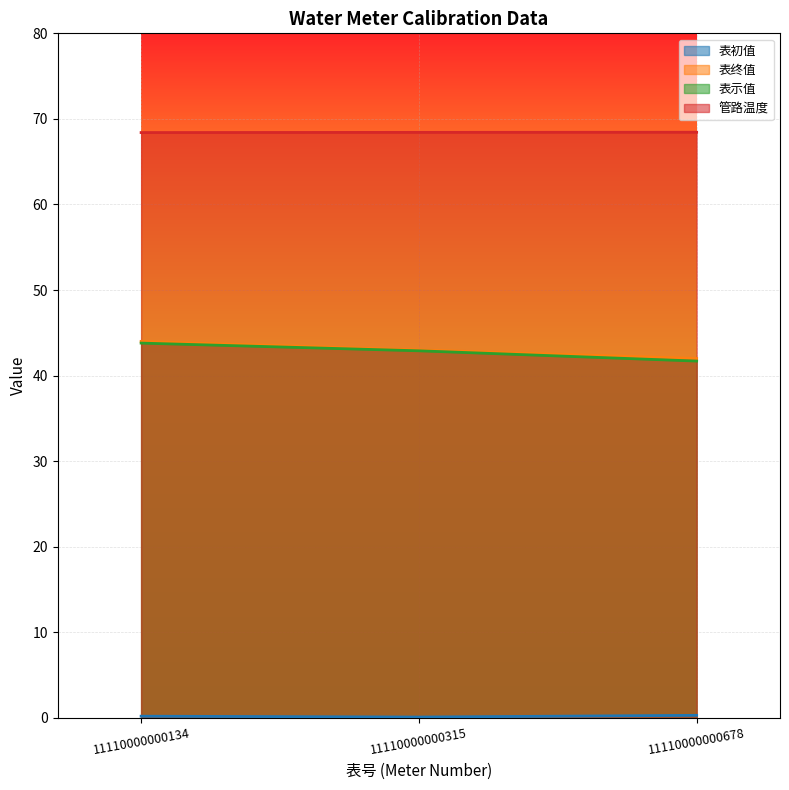

Rank the series by their maximum value, from lowest to highest.

表初值, 表示值, 表终值, 管路温度